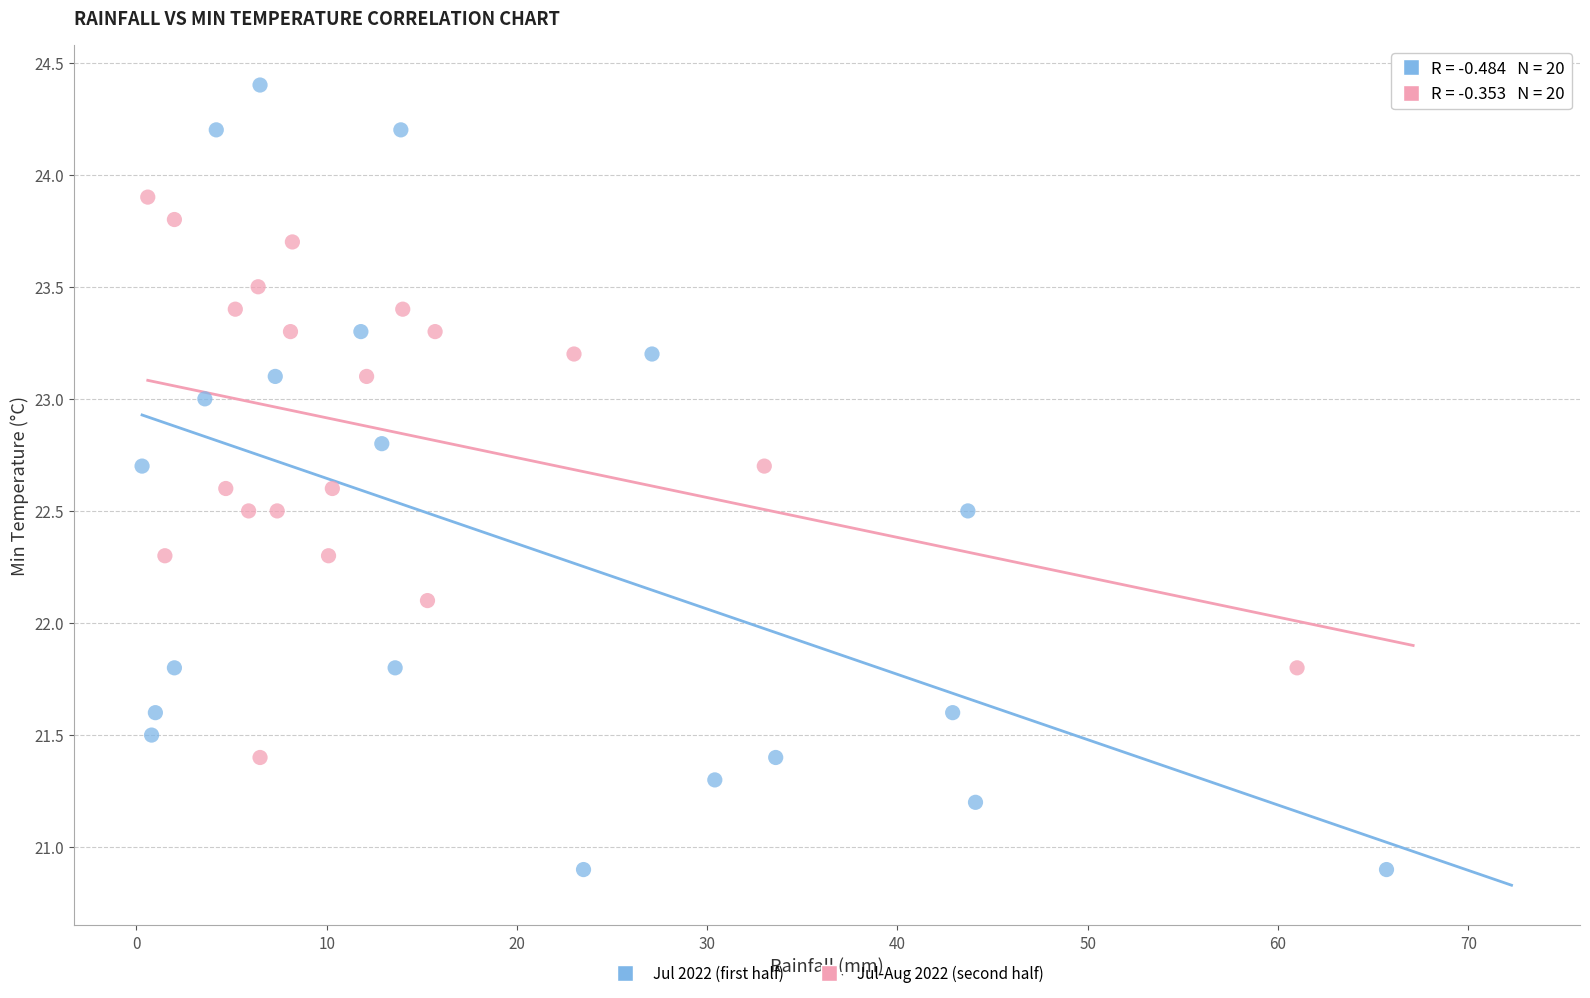

Which series reaches the maximum Y coordinate?

Jul 2022 (first half)